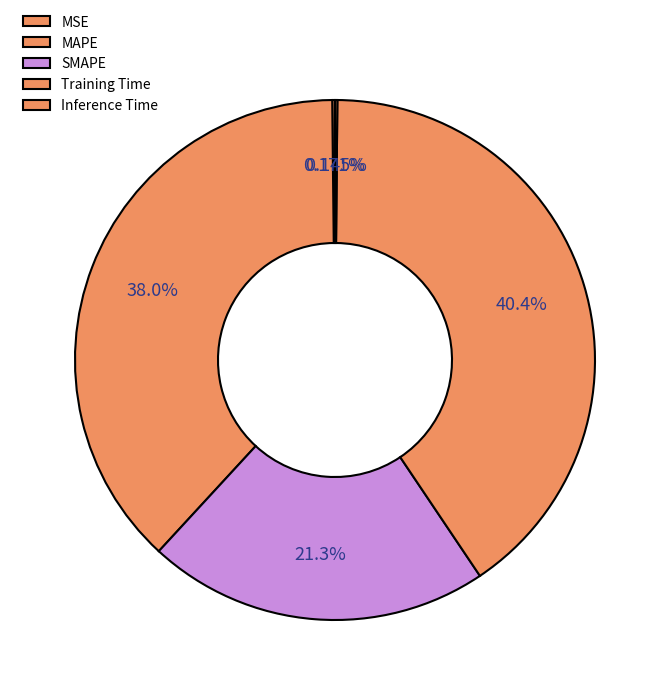

To the nearest percent, what is the average slice percentage?

20%